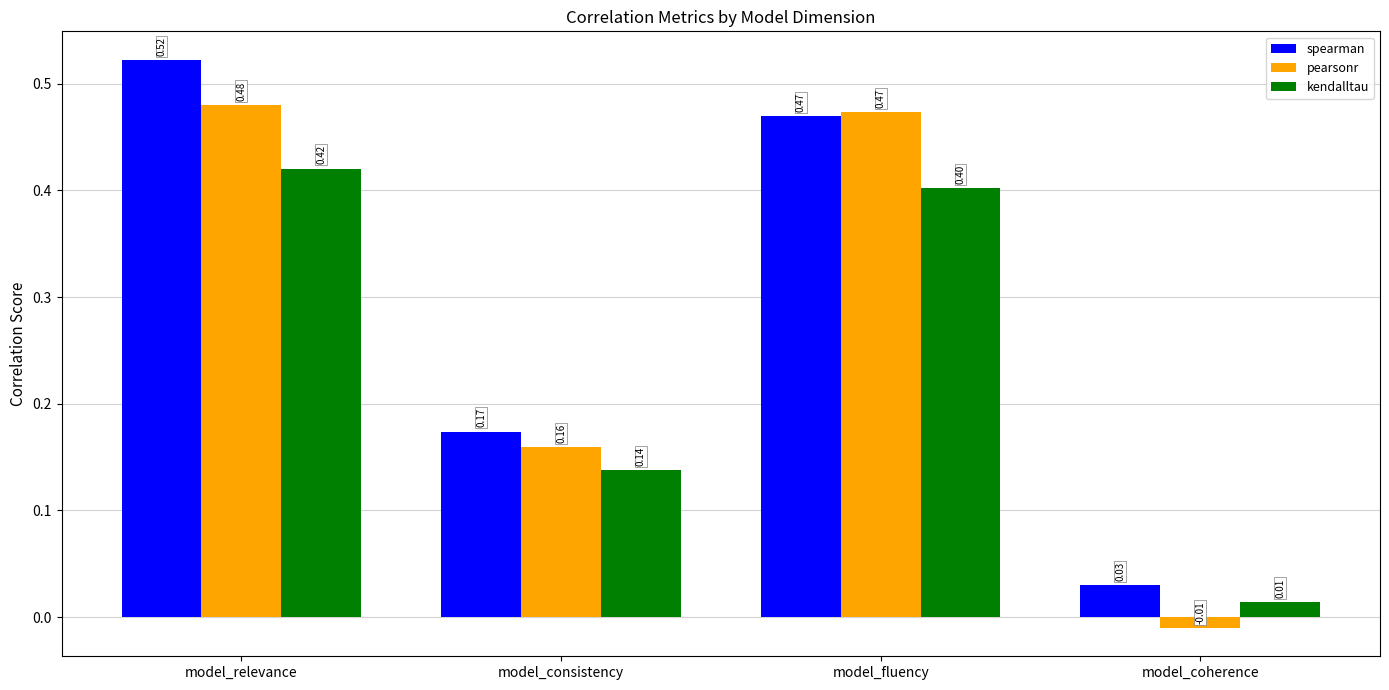

What is the sum of the pearsonr values at model_consistency and model_relevance?

0.6